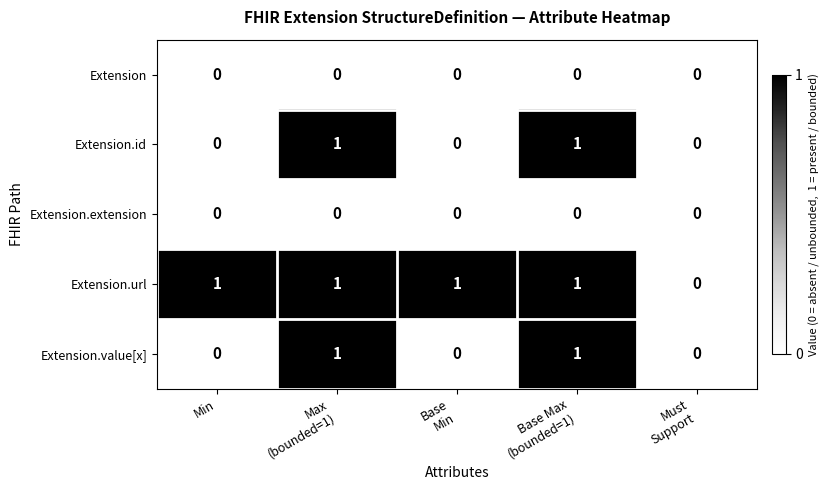

Is it true that Extension equals 0 at Min?

True